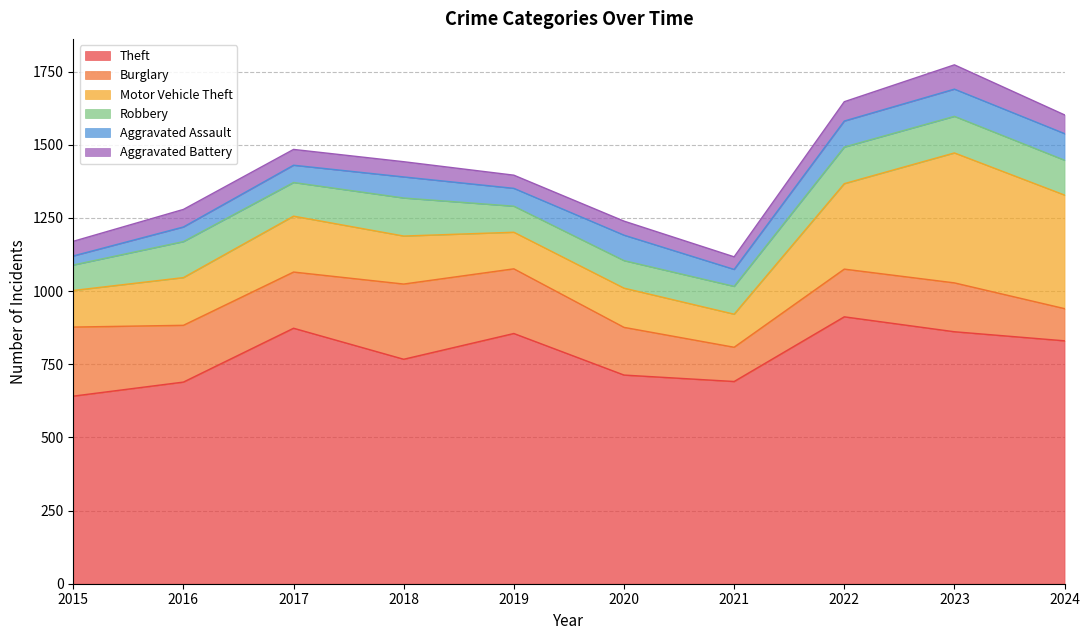

How many interior local valleys does the Aggravated Assault series have?

2